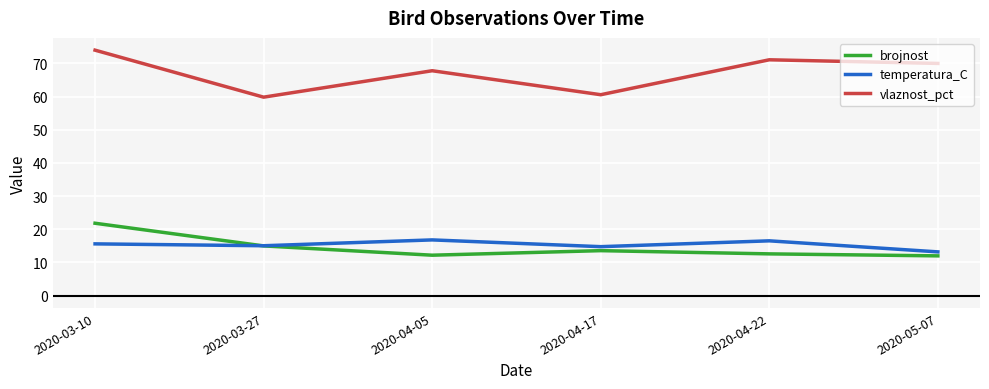

Which series has the widest spread of values?

vlaznost_pct